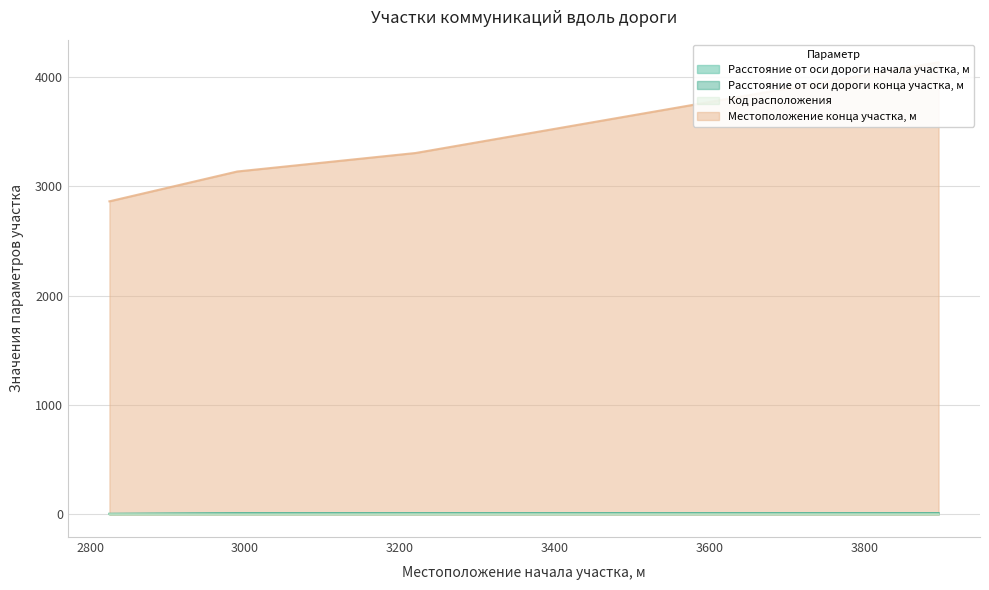

Reading right to left, what are all the values shown in this chart?

Расстояние от оси дороги начала участка, м: 10	10	10	5
Расстояние от оси дороги конца участка, м: 10	10	10	5
Код расположения: 2	2	1	2
Местоположение конца участка, м: 4136	3306	3137	2864